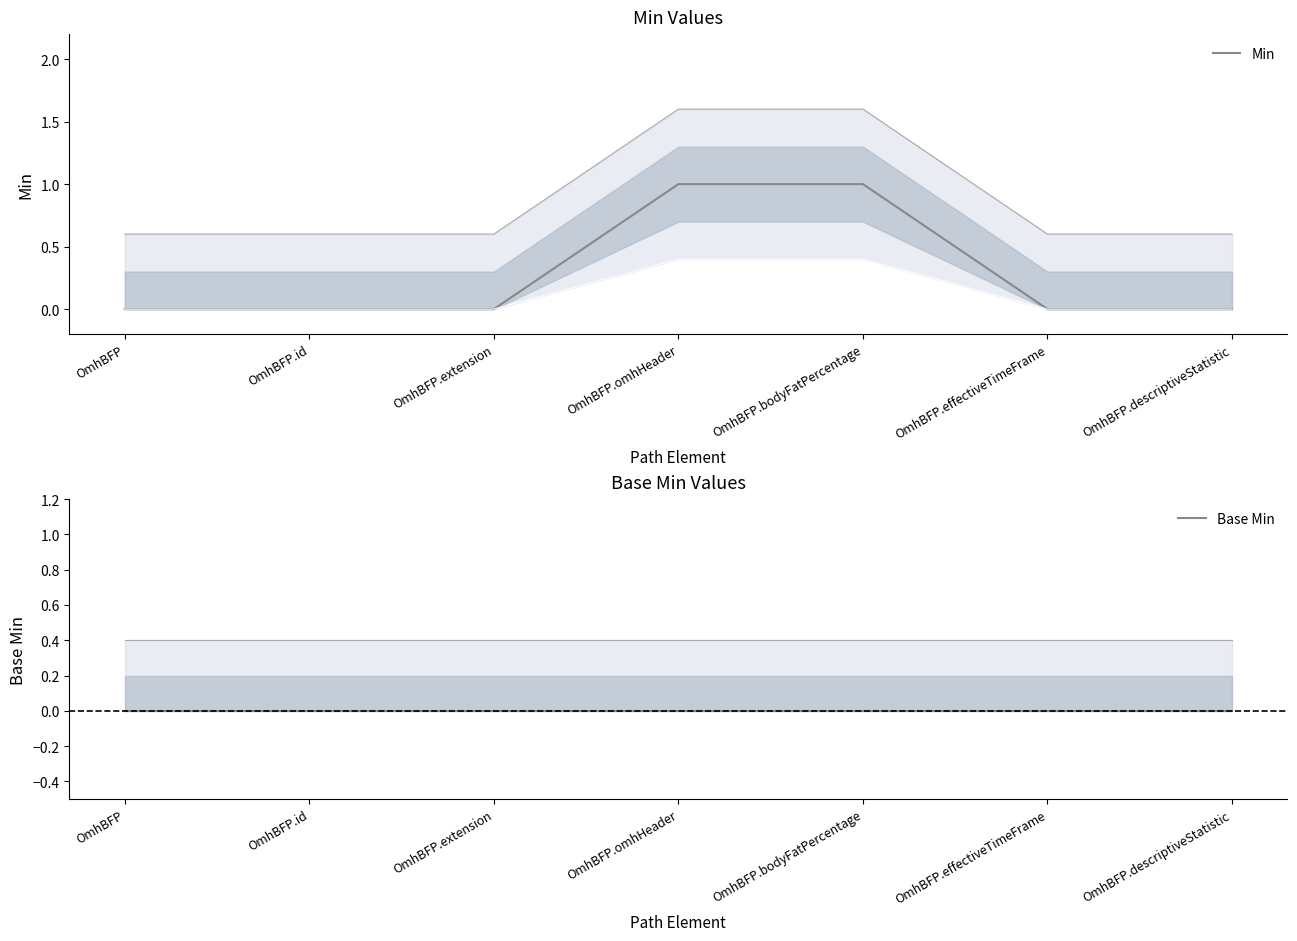

Rank the series at OmhBFP.bodyFatPercentage from lowest to highest value.

Base Min, Min